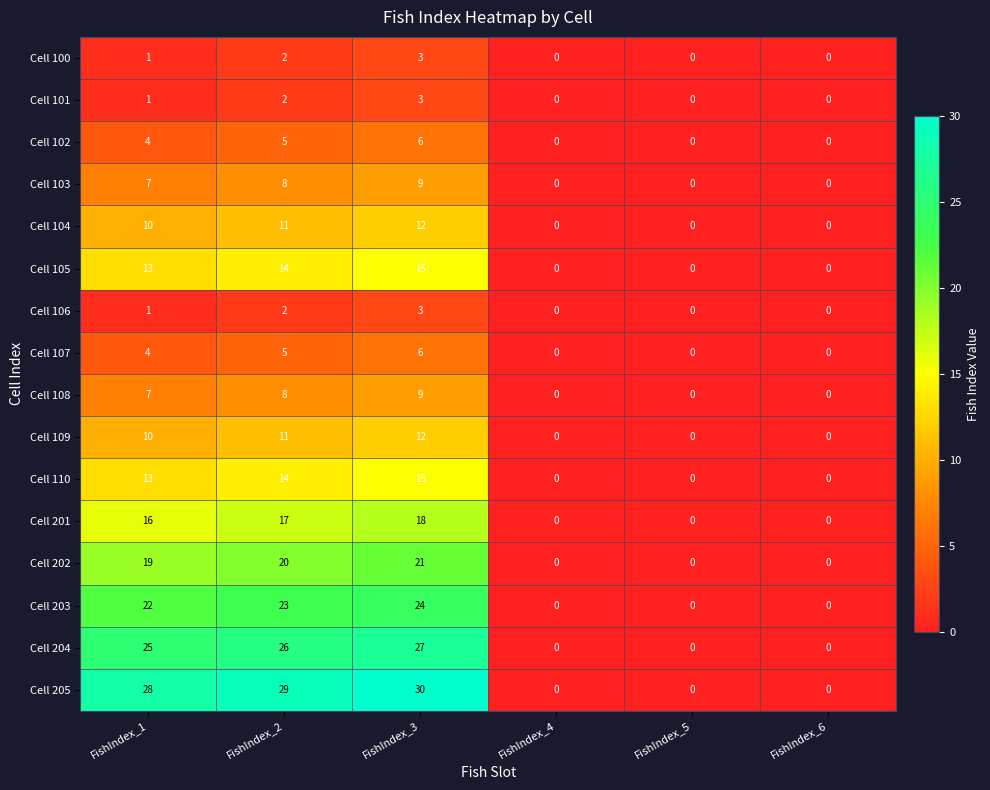

At which label is Cell 202 closest to 10?

FishIndex_1